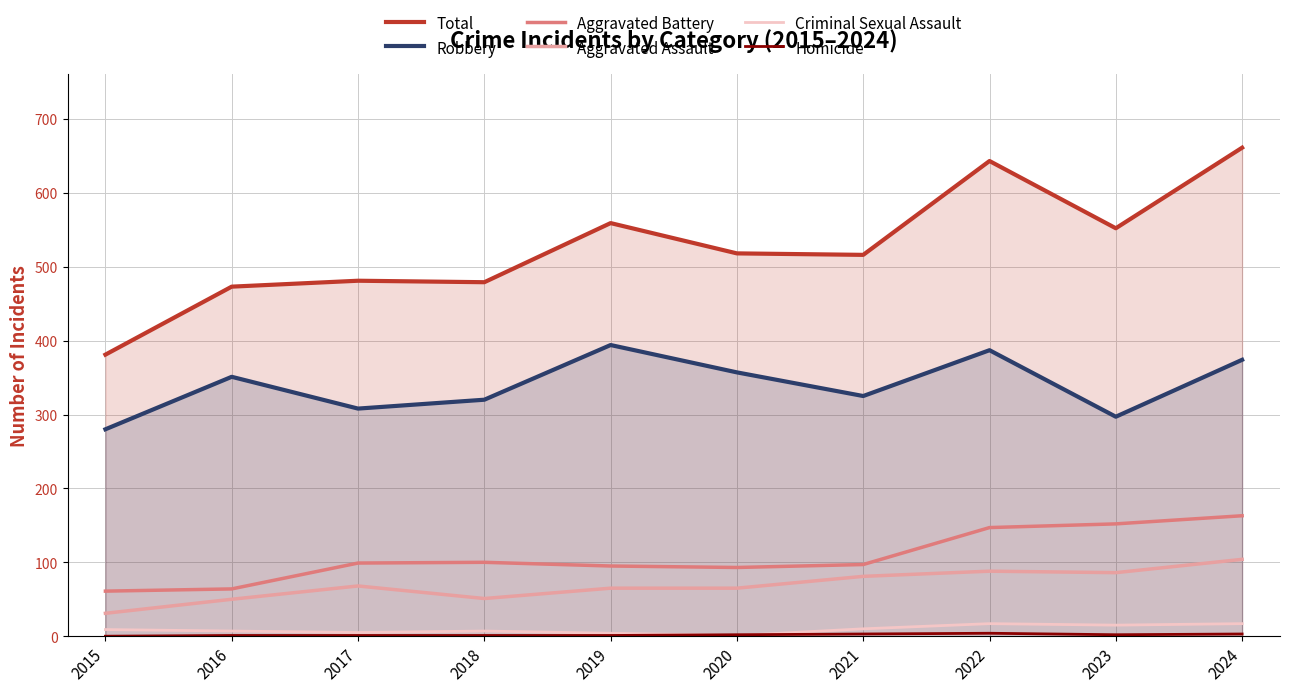

Read the Criminal Sexual Assault value at 2016.

7